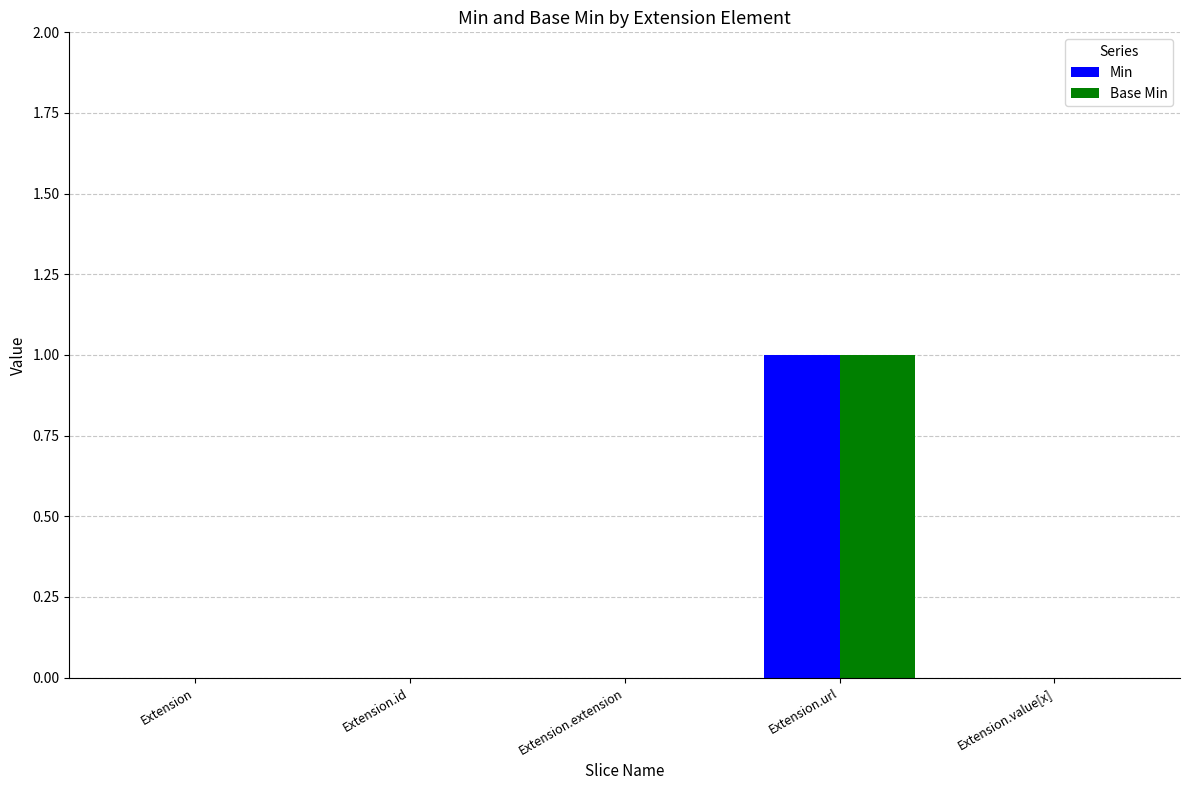

At which category is the sum across all series the highest?

Extension.url